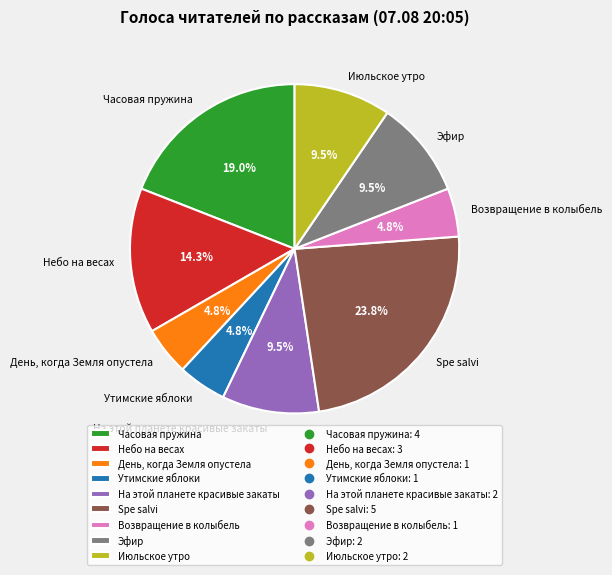

Between Утимские яблоки and Эфир, which is larger?

Эфир